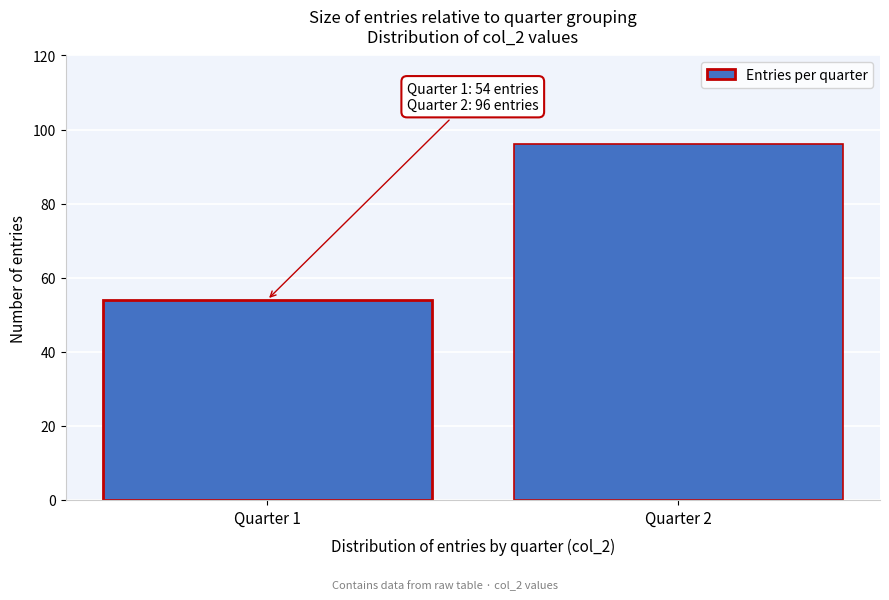

Reading left to right, transcribe all the data shown in this chart.

Quarter 1=54	Quarter 2=96